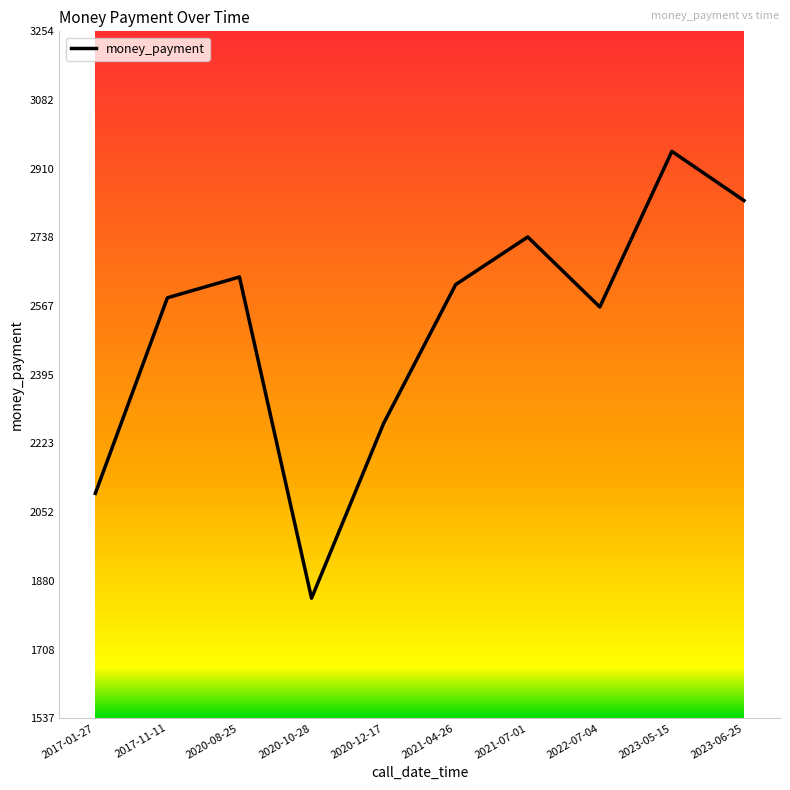

How many lines are shown in the chart?

1